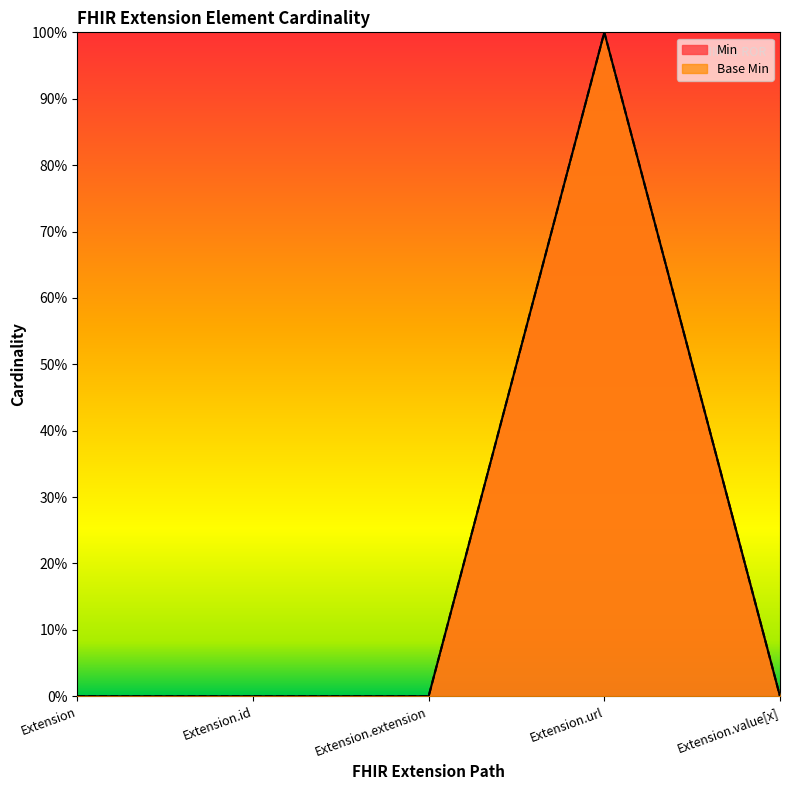

True or false: Min and Base Min cross at least once.

False